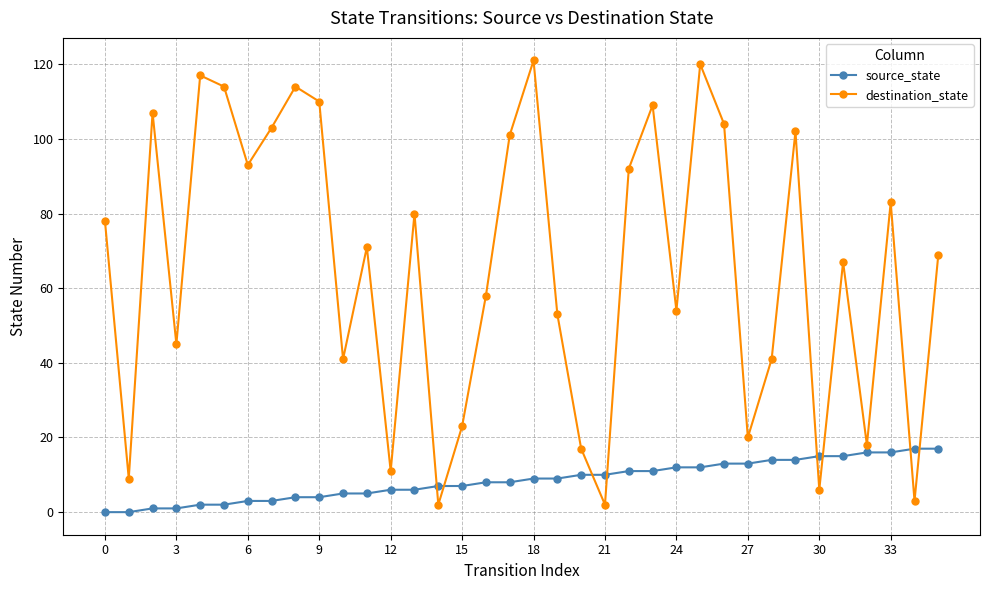

Does the chart display data point markers on the line(s)?

Yes